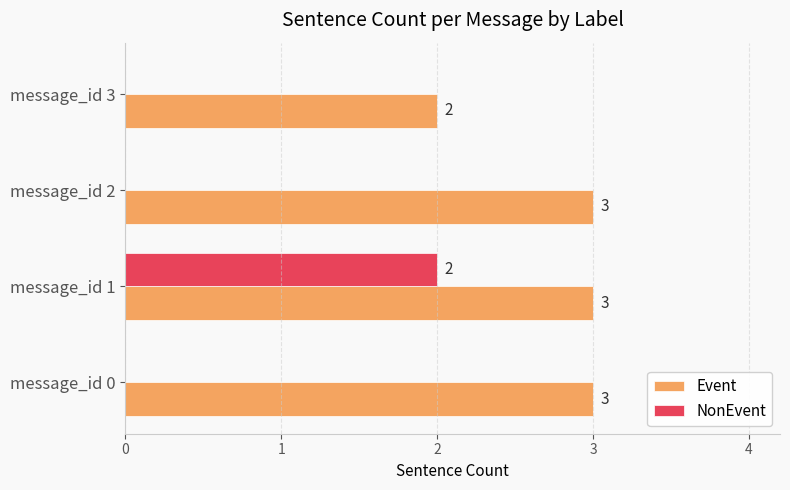

Which series has the largest total across all categories?

Event